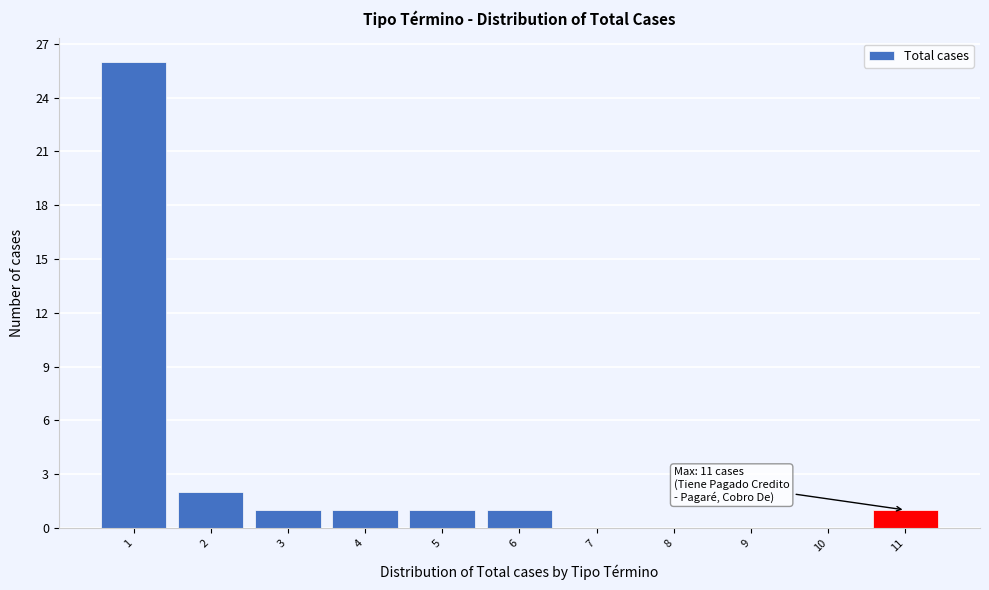

Reading right to left, transcribe all the data shown in this chart.

11=1	10=0	9=0	8=0	7=0	6=1	5=1	4=1	3=1	2=2	1=26